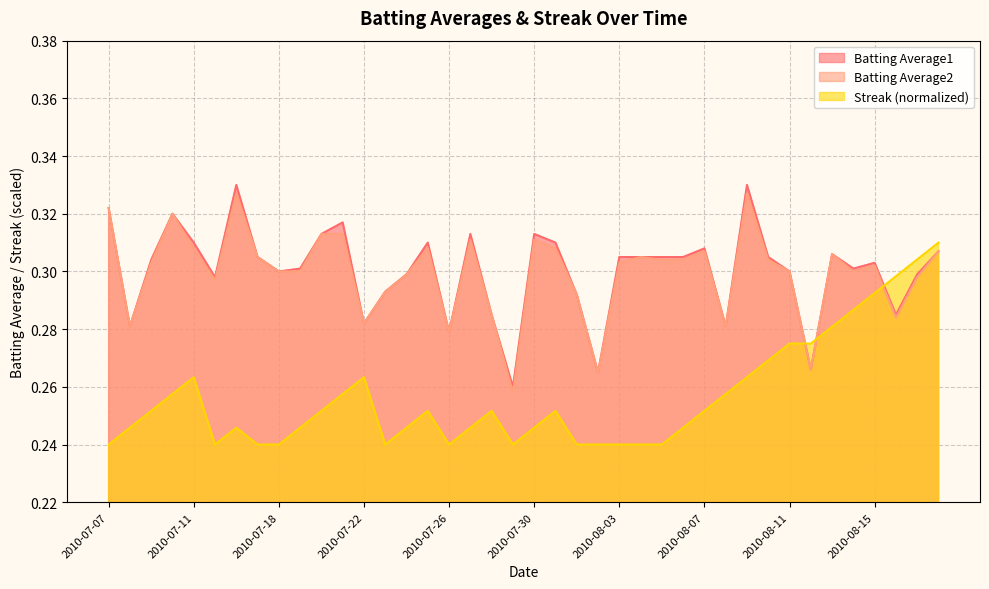

Does the chart display data point markers on the line(s)?

No